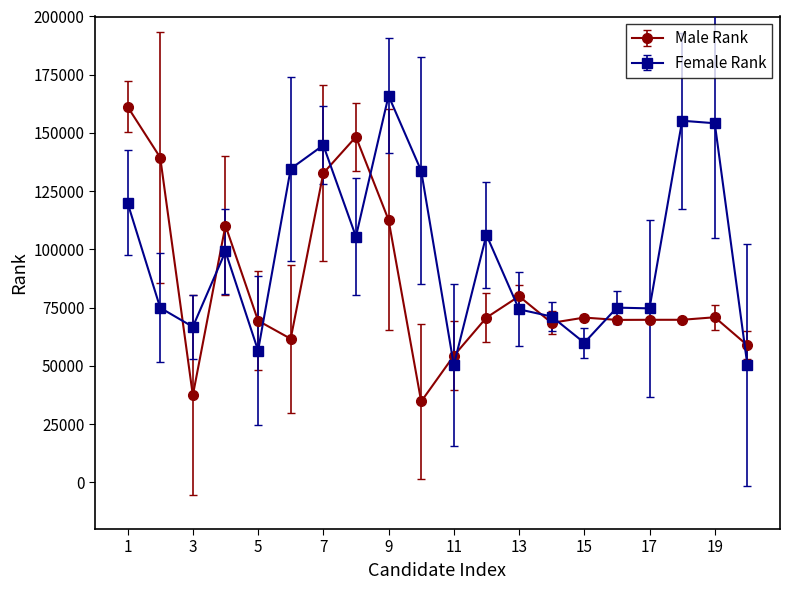

List the series in order of their overall mean, lowest first.

Male Rank, Female Rank